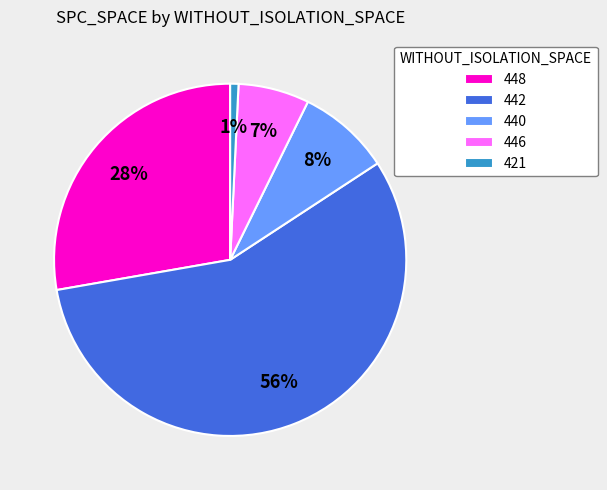

Is there a majority slice in this chart?

Yes